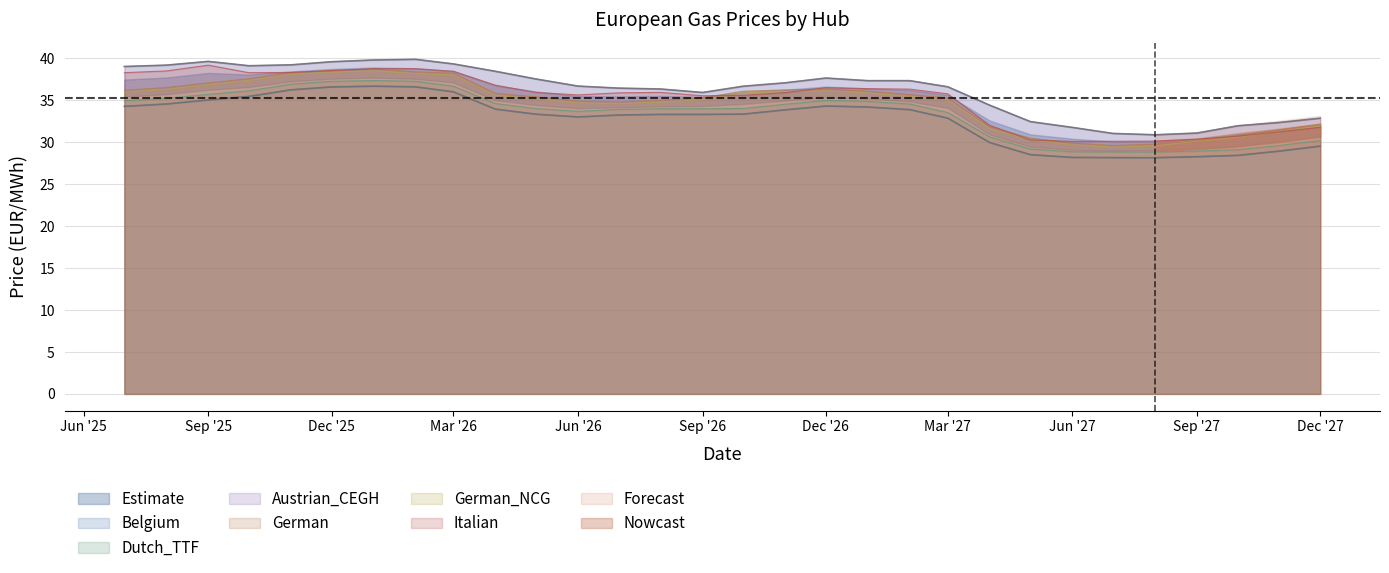

Is it true that Austrian_CEGH equals 39.1 at 2025-10-01?

True